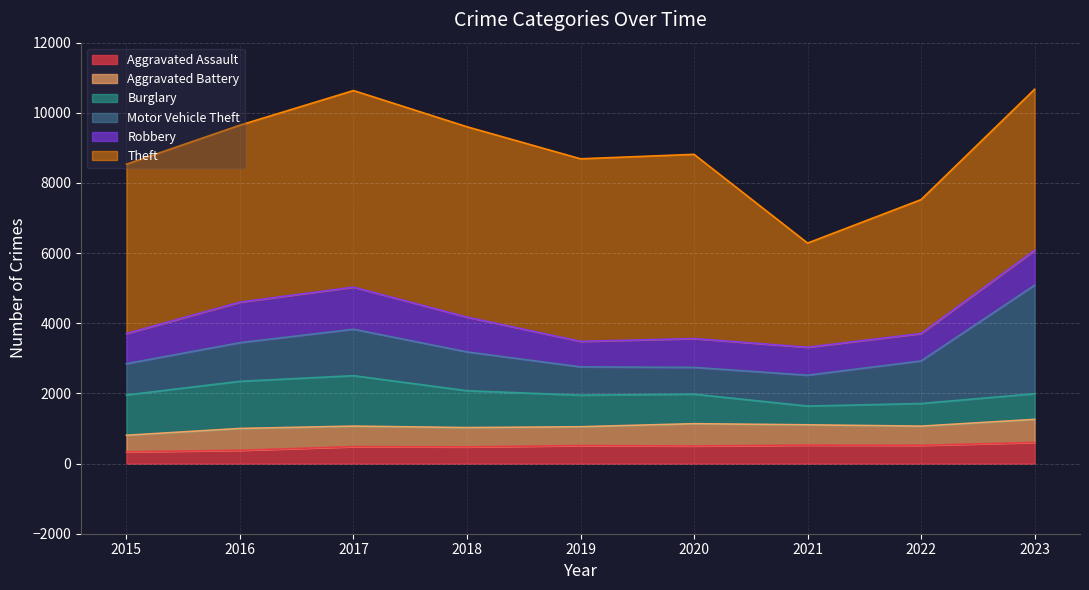

How many interior local peaks does the Motor Vehicle Theft series have?

1